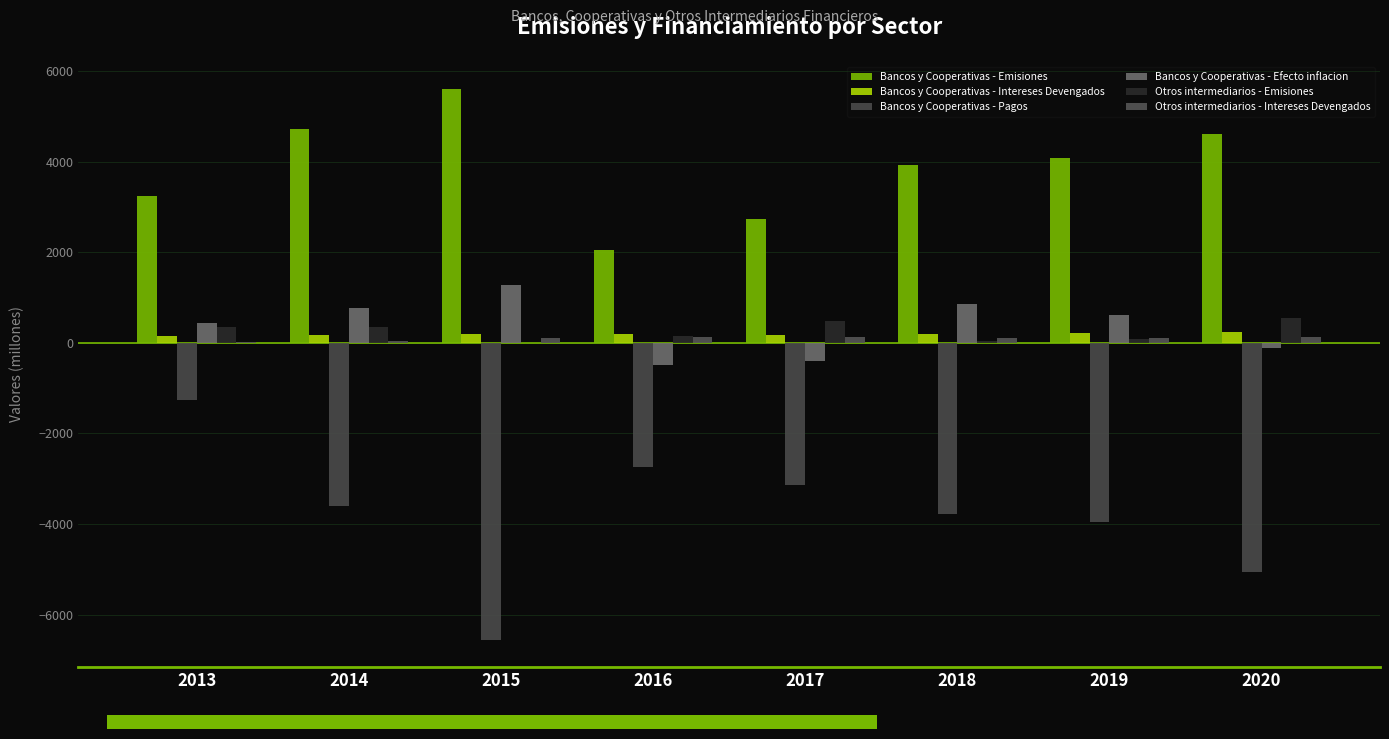

True or false: Otros intermediarios - Emisiones has a value of 349 at 2015.

False